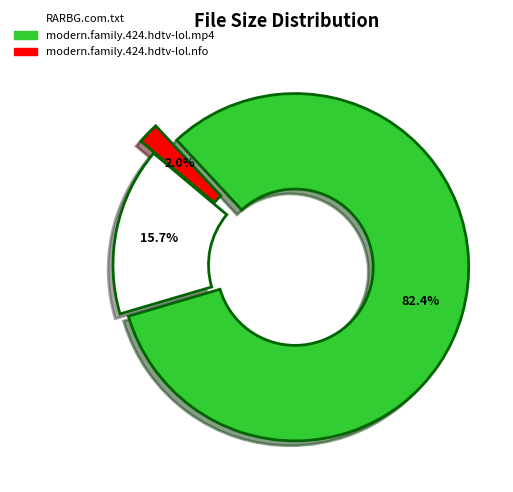

To the nearest percent, what is the combined percentage of RARBG.com.txt and modern.family.424.hdtv-lol.nfo?

18%